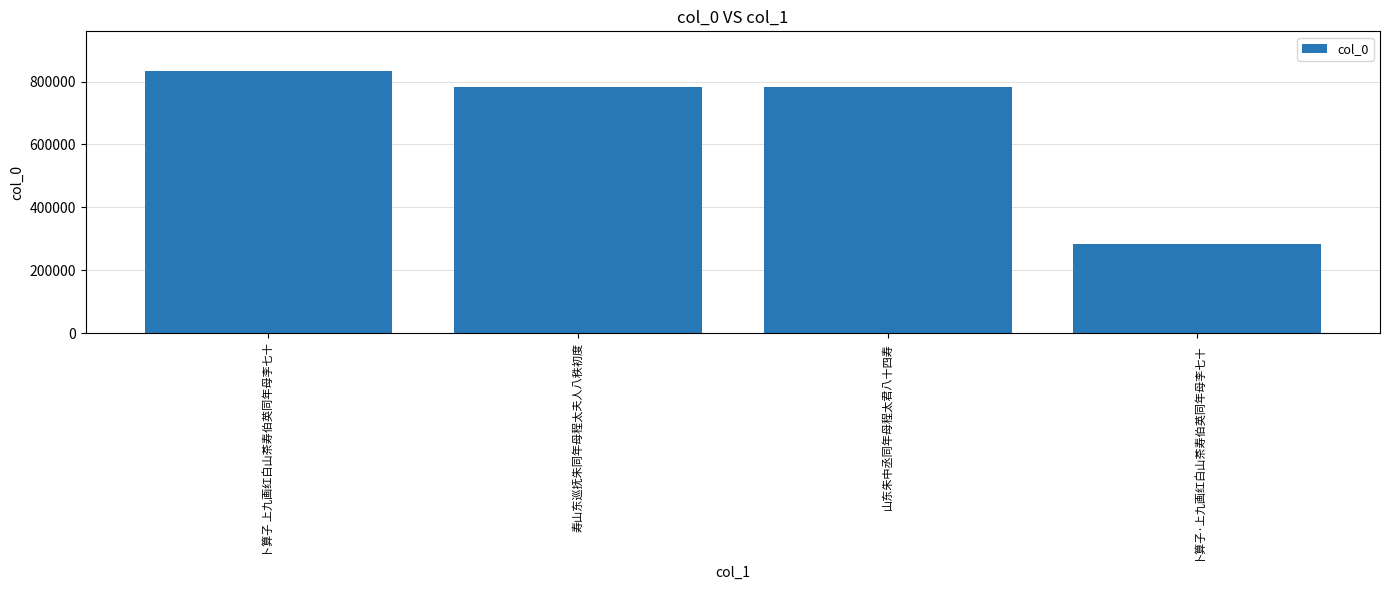

What is the change in value from 卜算子 上九画红白山茶寿伯英同年母李七十 to 寿山东巡抚朱同年母程太夫人八秩初度?

-51277